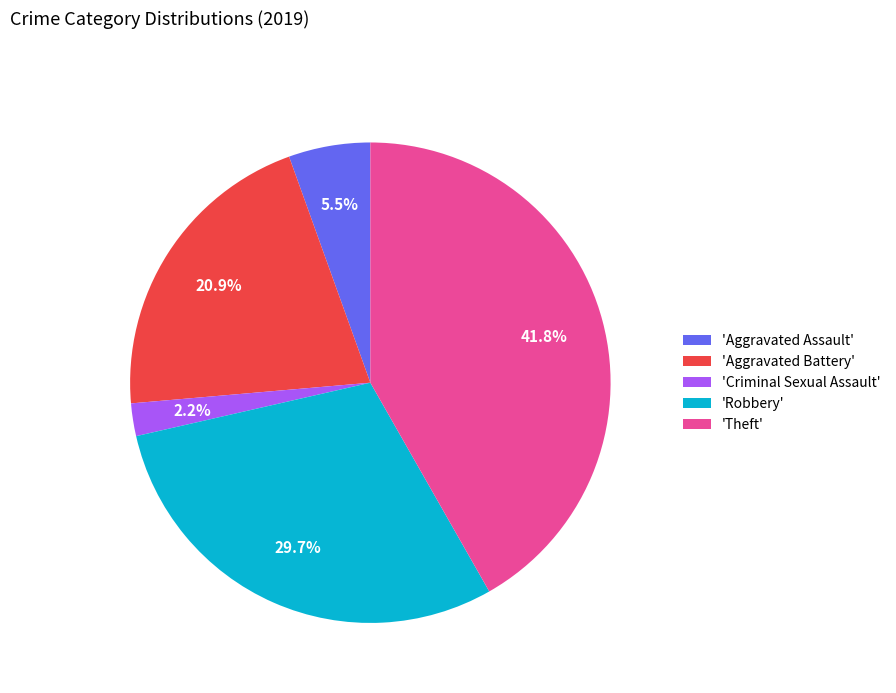

Rank the categories by value from lowest to highest.

'Criminal Sexual Assault', 'Aggravated Assault', 'Aggravated Battery', 'Robbery', 'Theft'